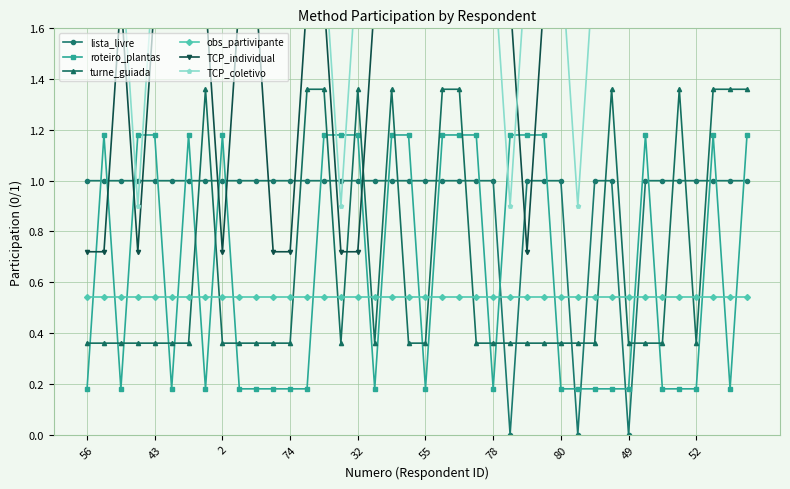

The value of lista_livre at 52 is 1.4. True or false?

False